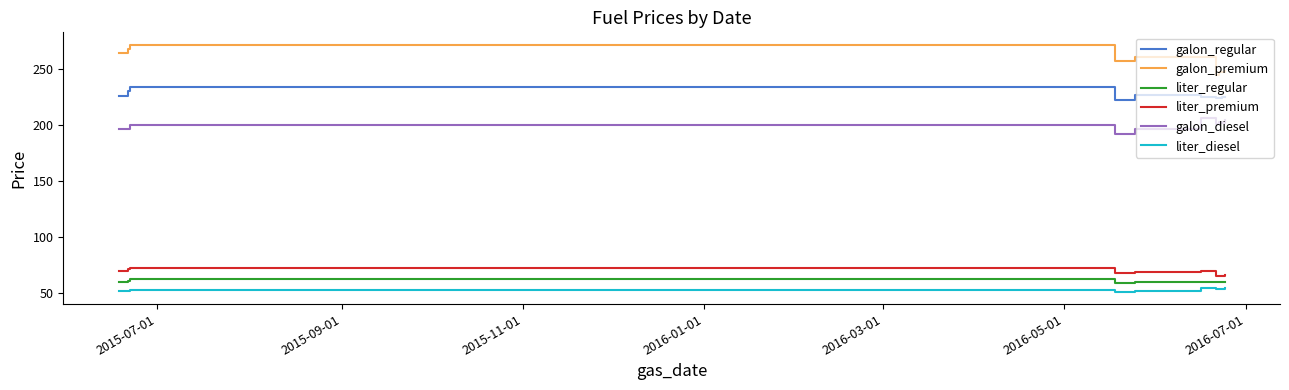

Which series has the largest range (max minus min)?

galon_premium